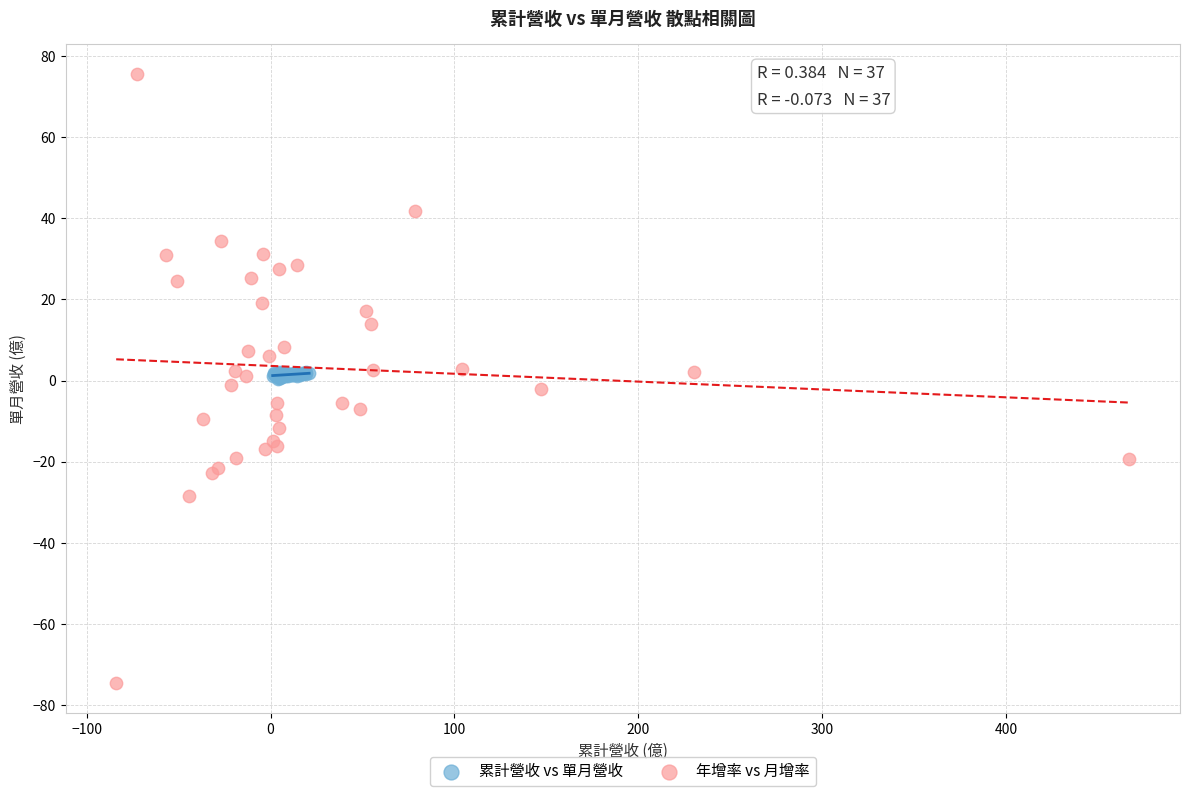

Which series reaches the minimum Y coordinate?

年增率 vs 月增率